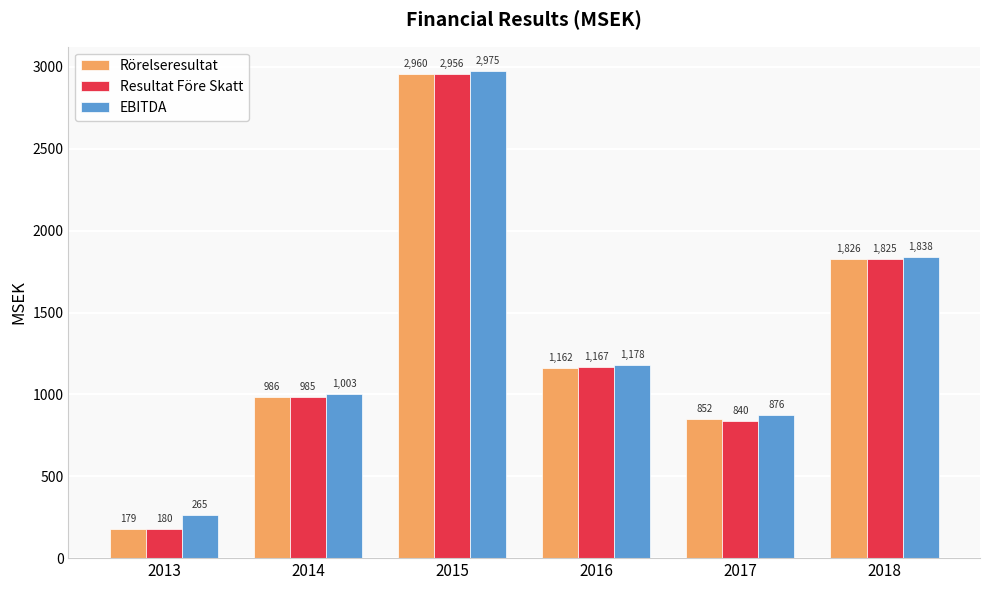

Is it true that Resultat Före Skatt equals 839.9 at 2017?

True